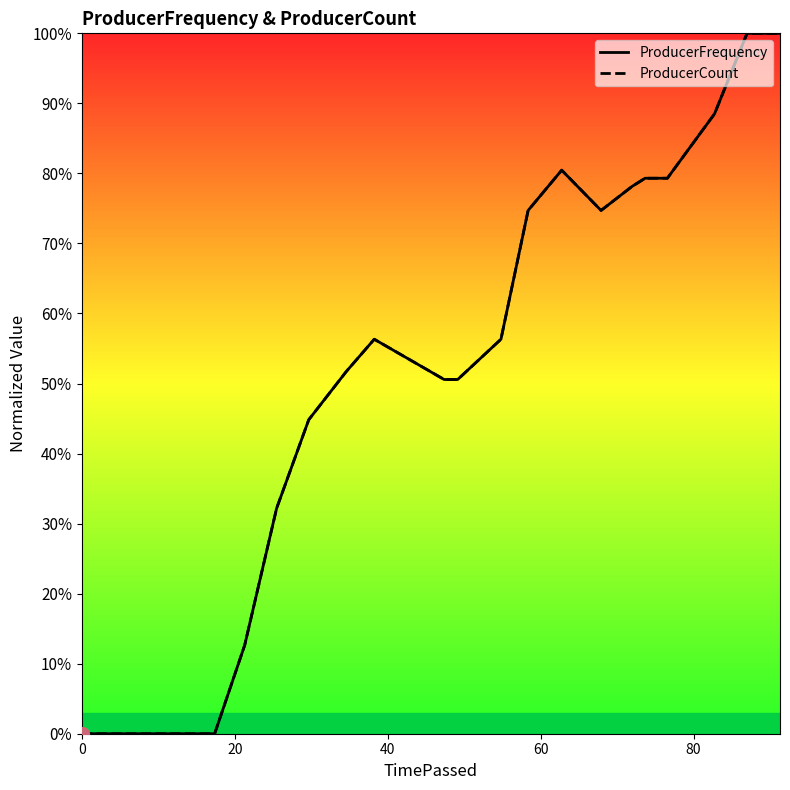

Which series has the largest total across all categories?

ProducerCount